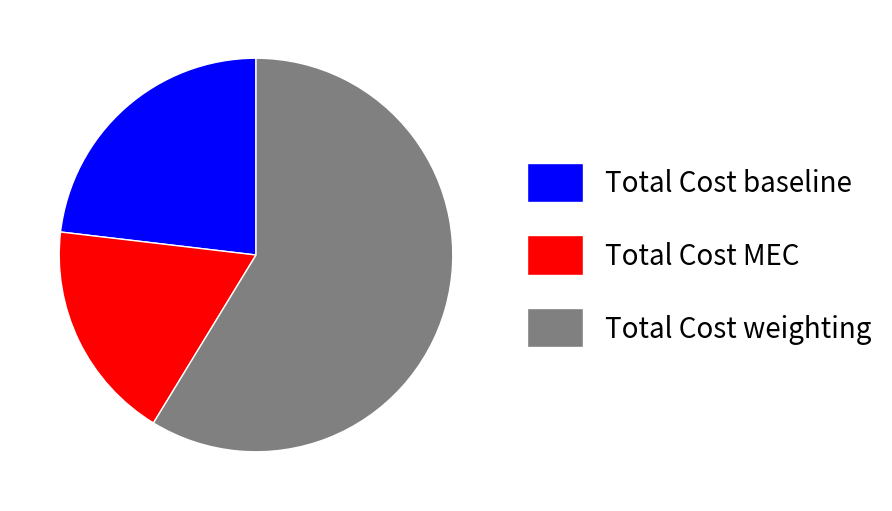

Rank the categories by value from lowest to highest.

Total Cost MEC, Total Cost baseline, Total Cost weighting